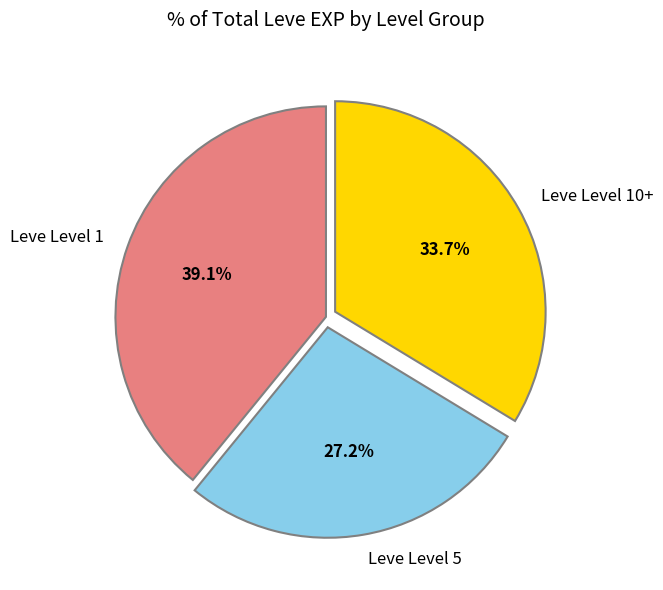

Rank the categories by value from highest to lowest.

Leve Level 1, Leve Level 10+, Leve Level 5